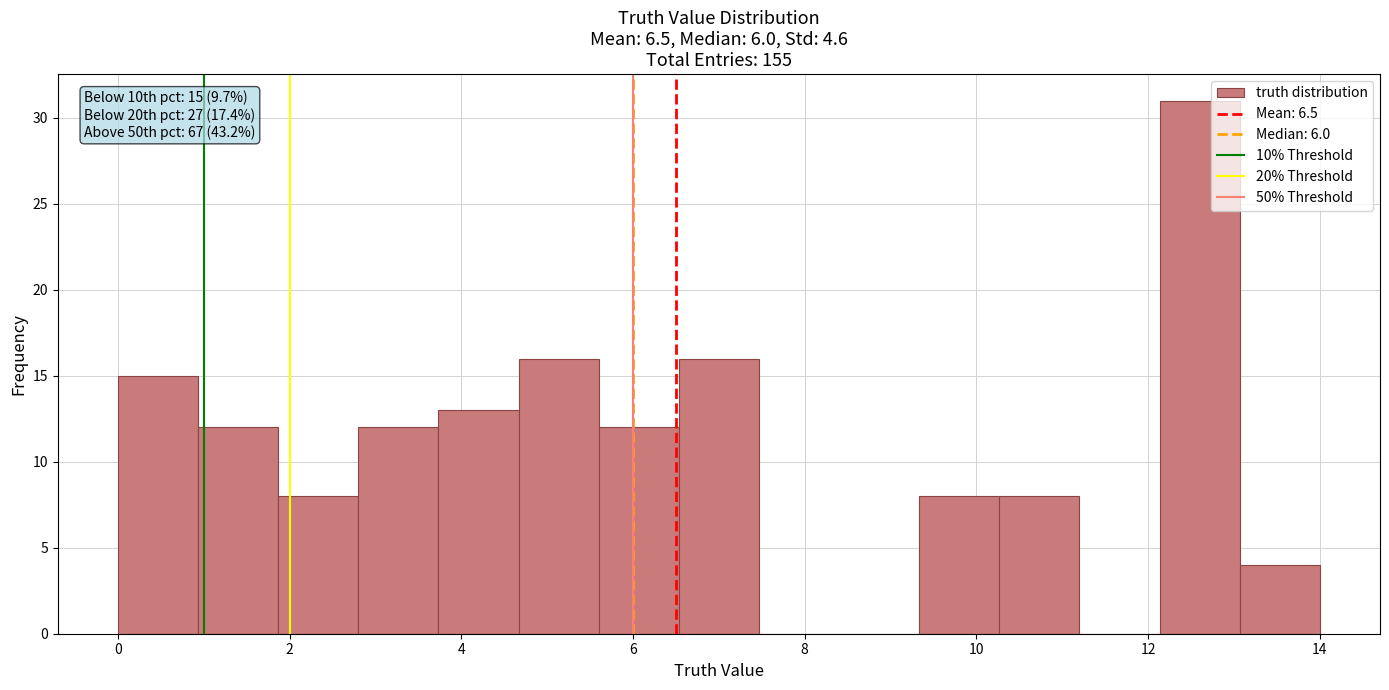

Which range on the x-axis has the tallest bar?

12.2 to 13.0